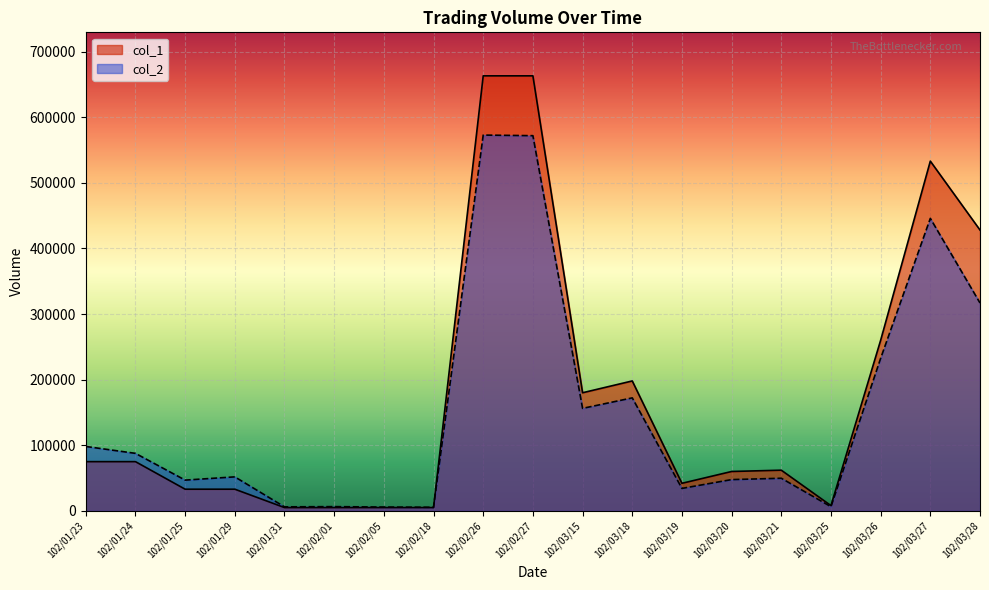

Rank the series by their average value, from highest to lowest.

col_1, col_2